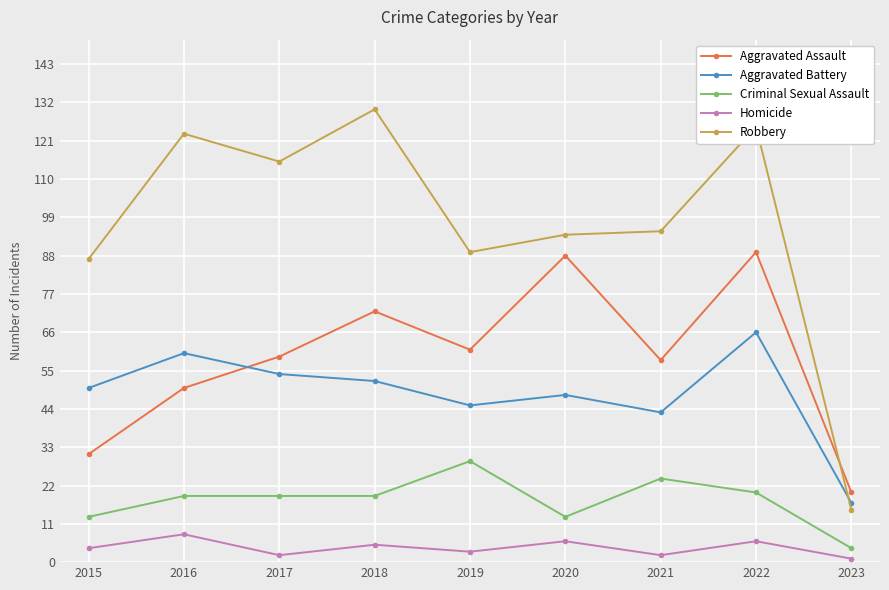

Reading right to left, extract all data points from this chart.

Aggravated Assault: 20	89	58	88	61	72	59	50	31
Aggravated Battery: 17	66	43	48	45	52	54	60	50
Criminal Sexual Assault: 4	20	24	13	29	19	19	19	13
Homicide: 1	6	2	6	3	5	2	8	4
Robbery: 15	125	95	94	89	130	115	123	87